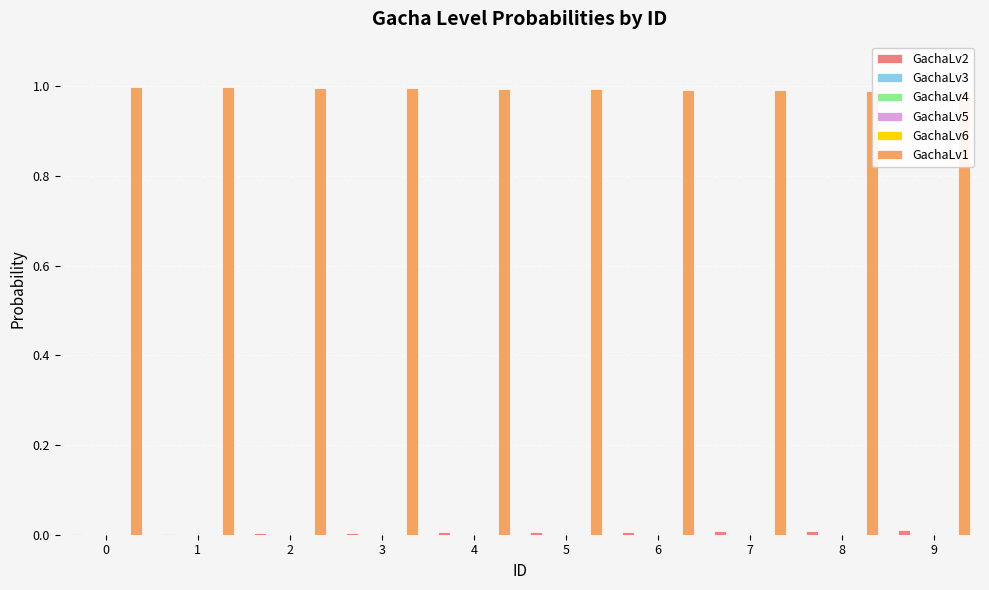

Reading left to right, what are all the values shown in this chart?

GachaLv2: 0.0	0.0	0.0	0.0	0.0	0.0	0.0	0.0	0.0	0.0
GachaLv3: 0.0	0.0	0.0	0.0	0.0	0.0	0.0	0.0	0.0	0.0
GachaLv4: 0.0	0.0	0.0	0.0	0.0	0.0	0.0	0.0	0.0	0.0
GachaLv5: 0.0	0.0	0.0	0.0	0.0	0.0	0.0	0.0	0.0	0.0
GachaLv6: 0.0	0.0	0.0	0.0	0.0	0.0	0.0	0.0	0.0	0.0
GachaLv1: 1.0	1.0	1.0	1.0	1.0	1.0	1.0	1.0	1.0	1.0